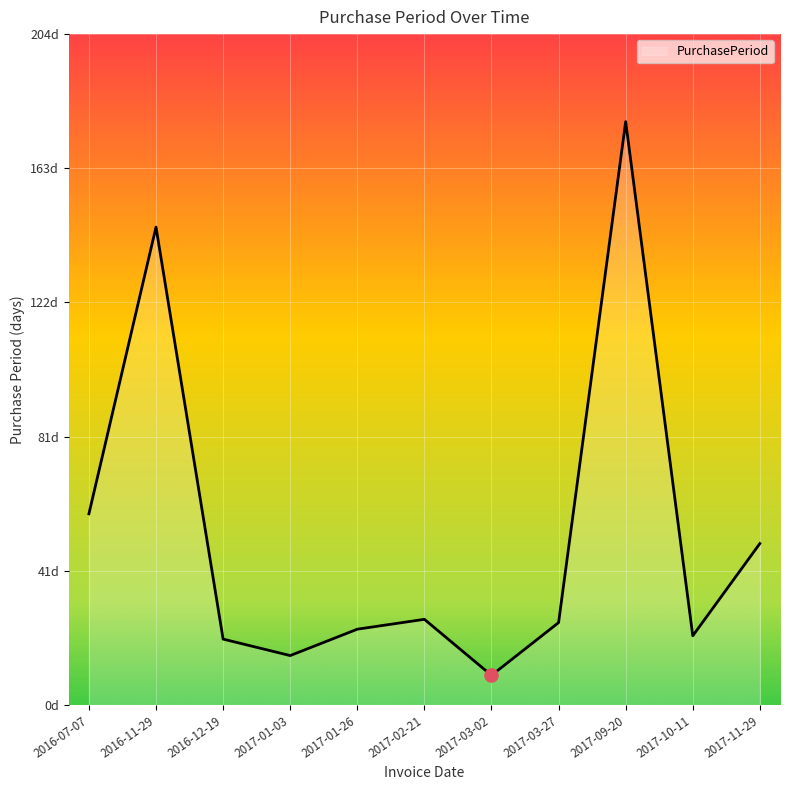

Approximately how many times larger is the value at 2017-09-20 compared to 2016-12-19?

8.8